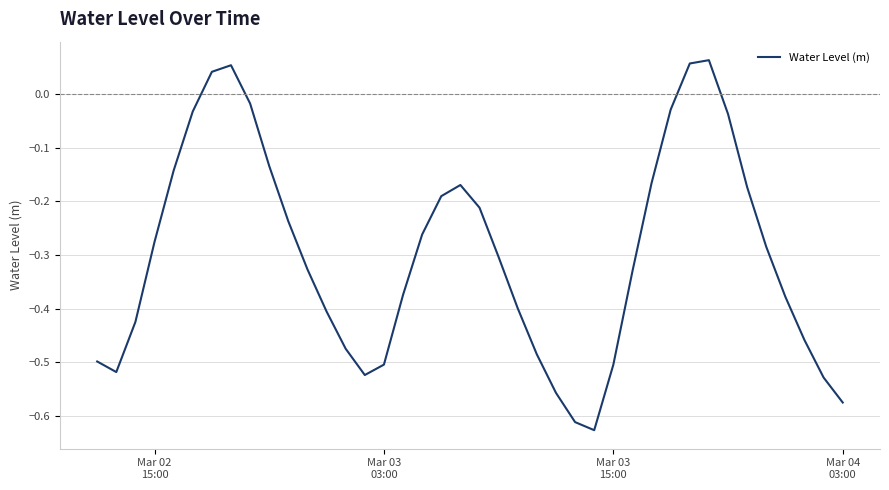

What is the difference between the maximum and minimum values?

0.7